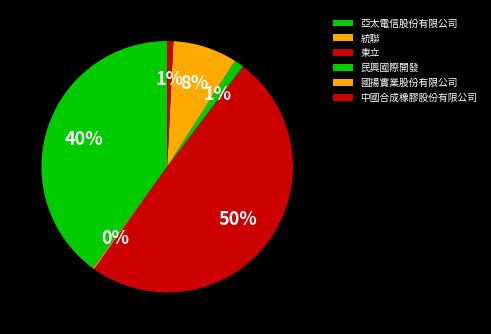

To the nearest percent, what percentage of the pie is 亞太電信股份有限公司?

40%